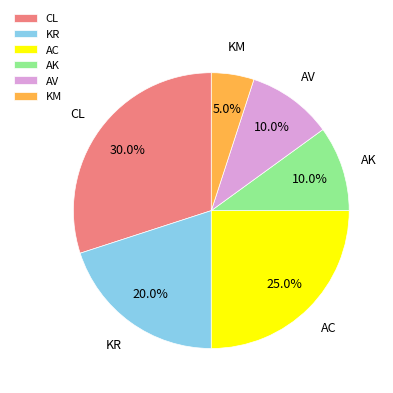

Is there any slice that represents more than half of the pie?

No